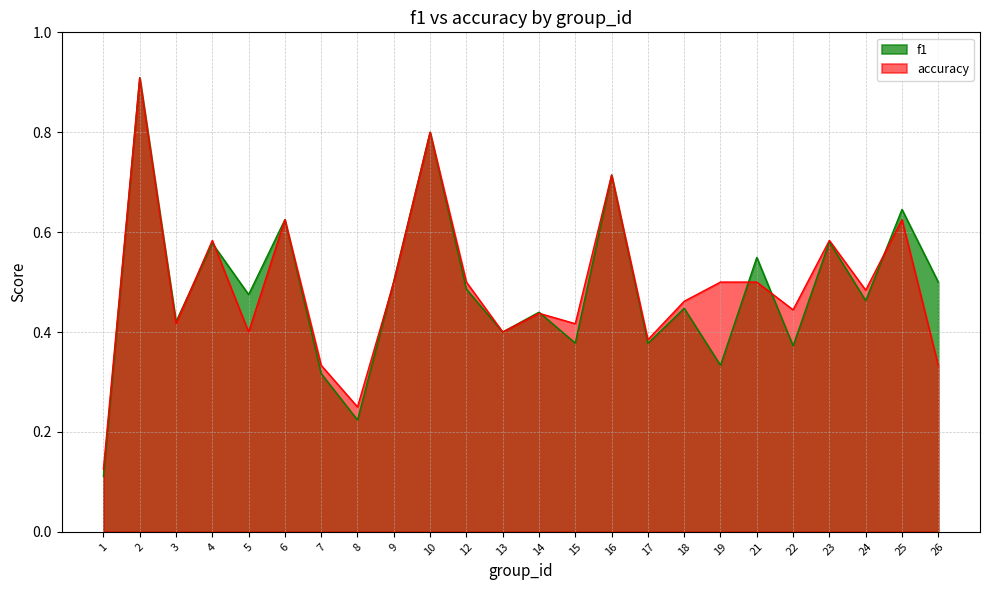

What are all the series names shown in the legend?

f1, accuracy